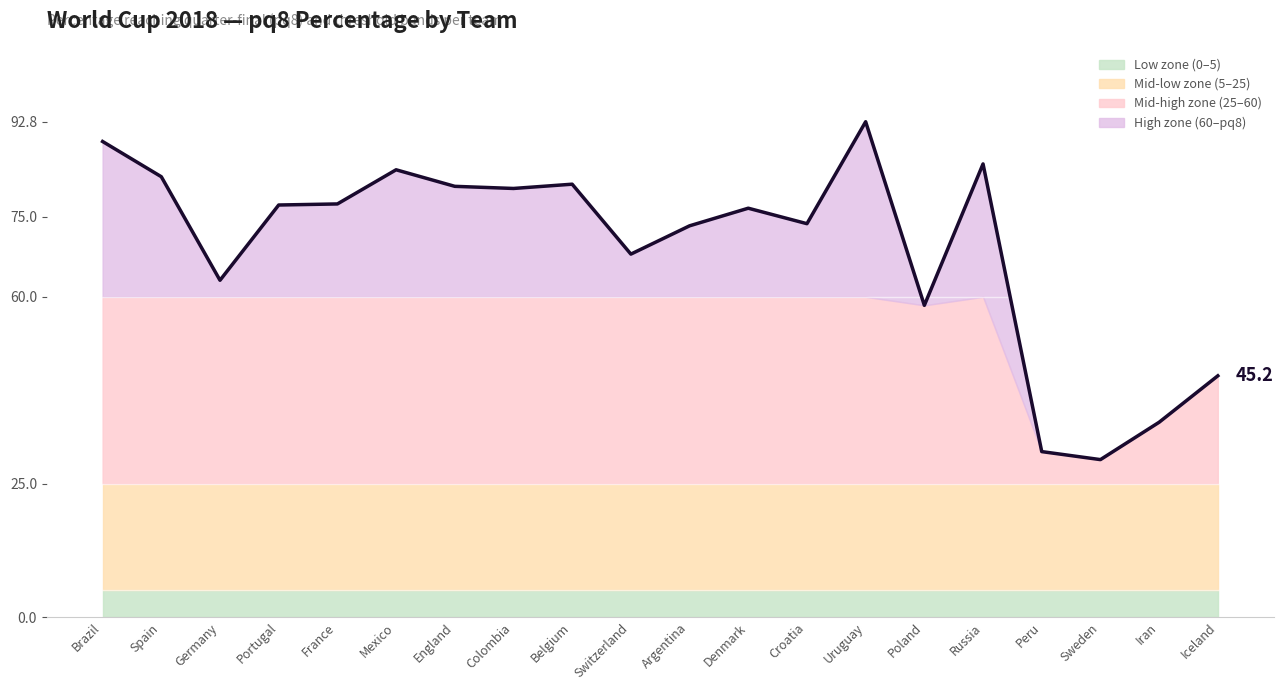

List the labels in order of value, smallest first.

Sweden, Peru, Iran, Iceland, Poland, Germany, Switzerland, Argentina, Croatia, Denmark, Portugal, France, Colombia, England, Belgium, Spain, Mexico, Russia, Brazil, Uruguay